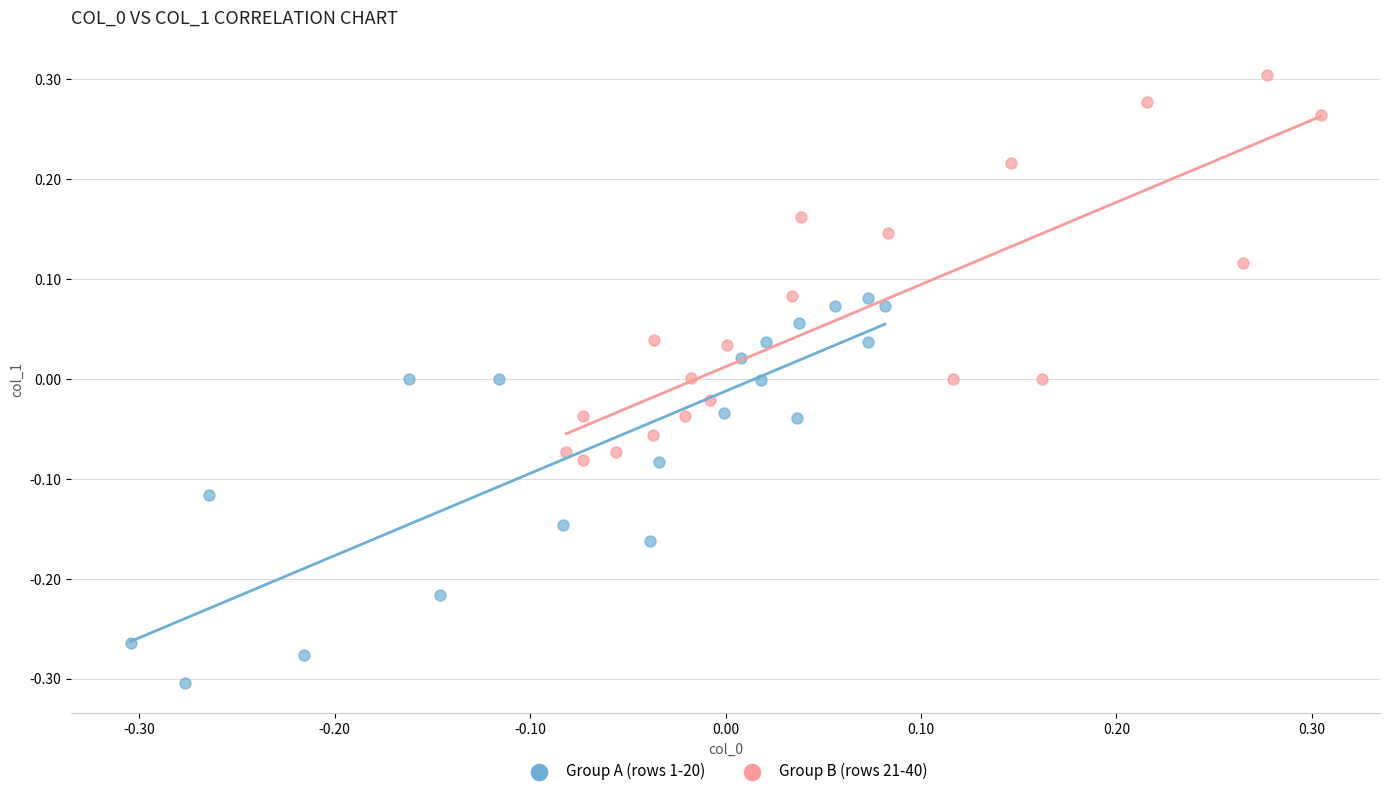

Which series contains the lowest Y value?

Group A (rows 1-20)